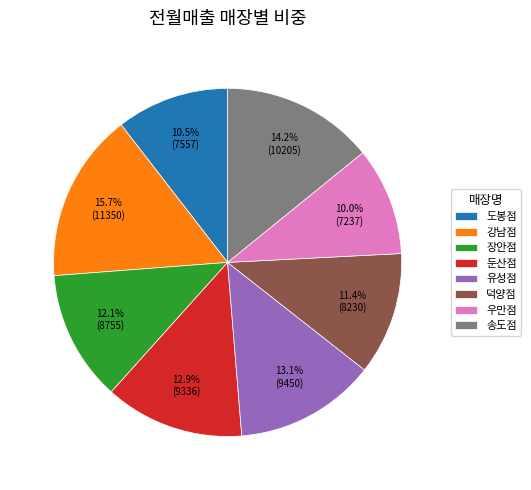

Which slice is the largest?

강남점